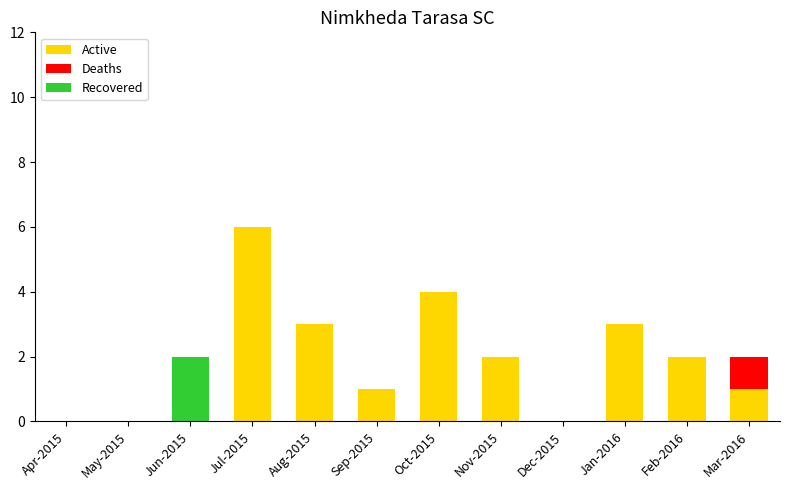

Are the bars horizontal?

No